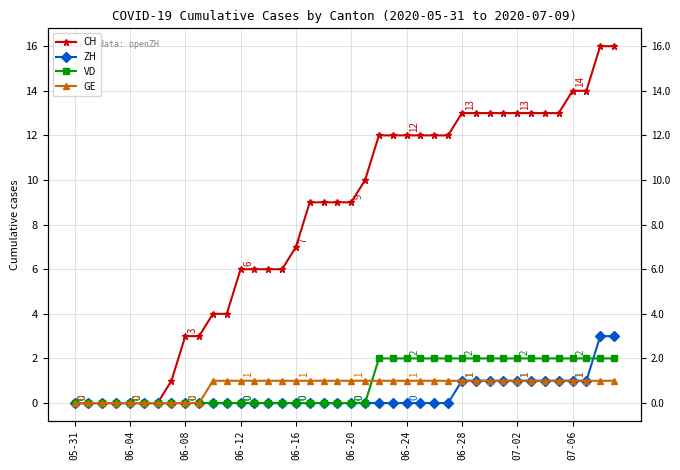

Is it true that ZH equals 0 at 06-04?

True